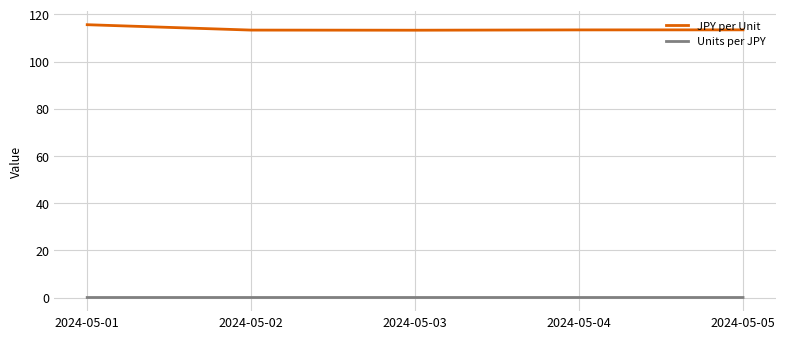

Rank the series by their average value, from highest to lowest.

JPY per Unit, Units per JPY